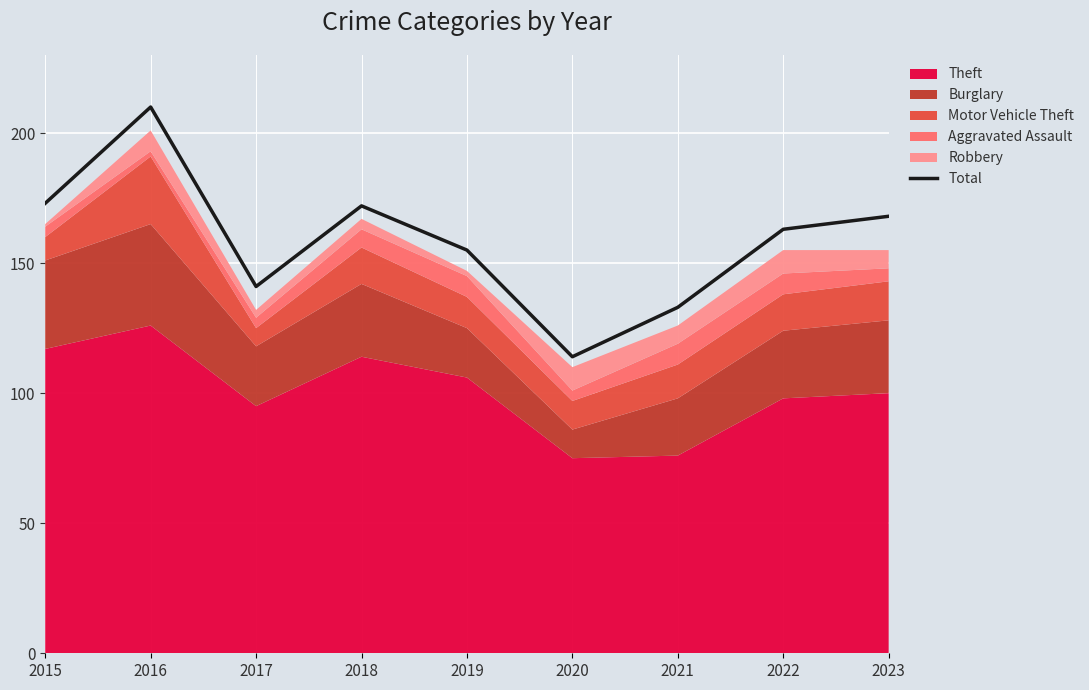

How many lines are shown in the chart?

1